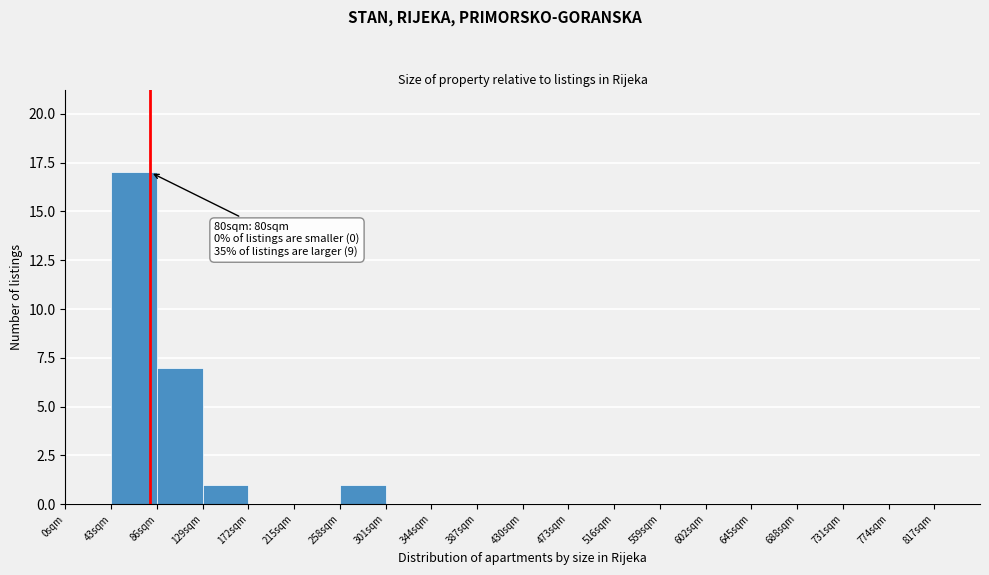

Over which range of the x-axis is the bar tallest?

43 to 86